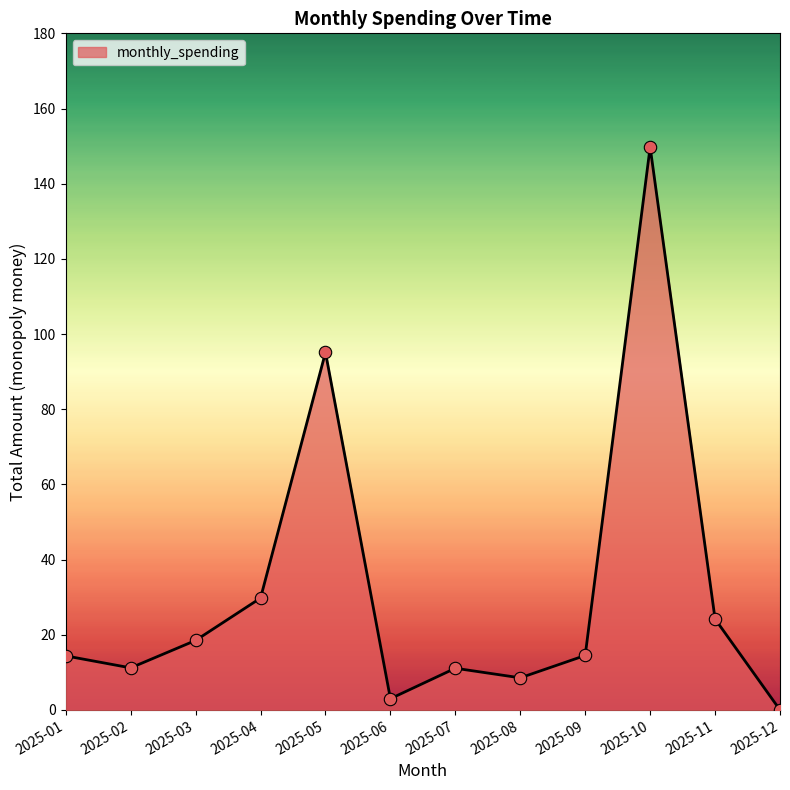

What is the ratio of the value at 2025-06 to the value at 2025-11?

0.1